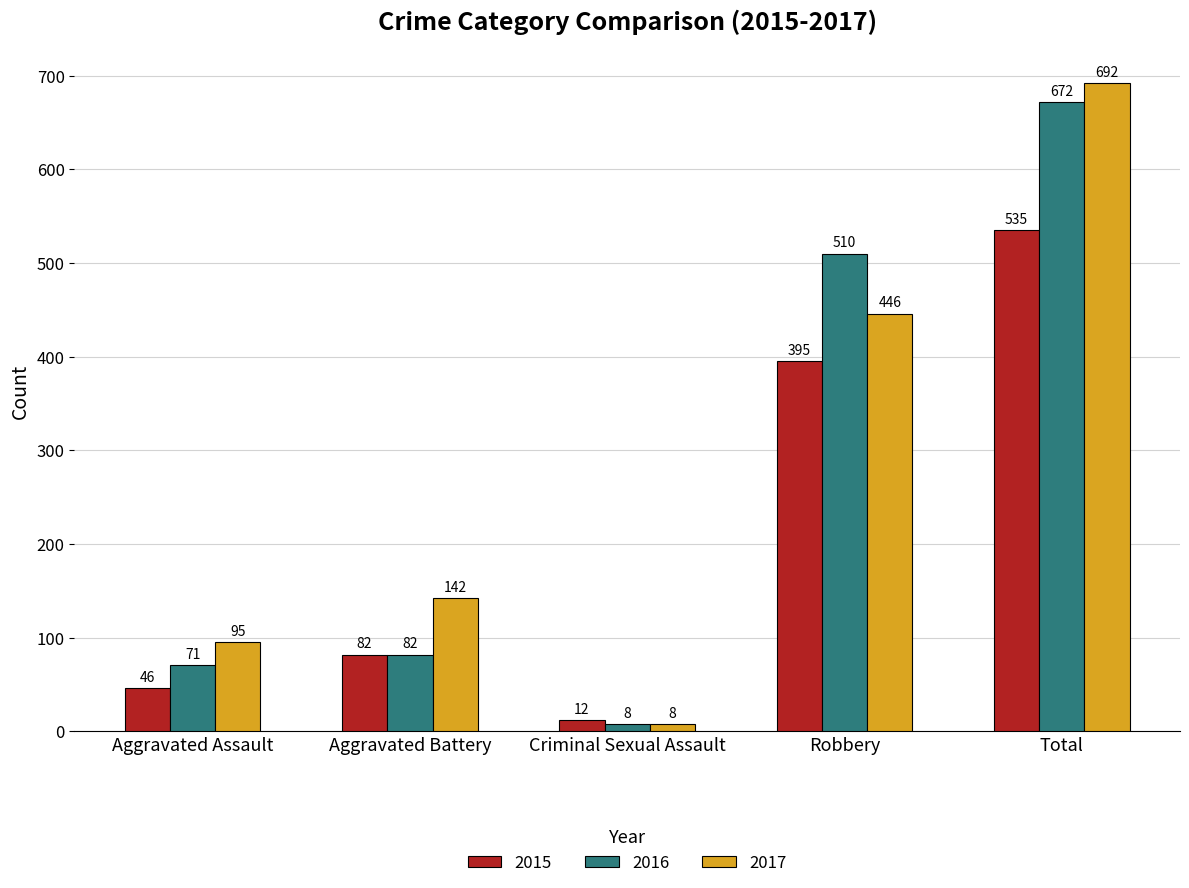

How many bars are there in total?

15